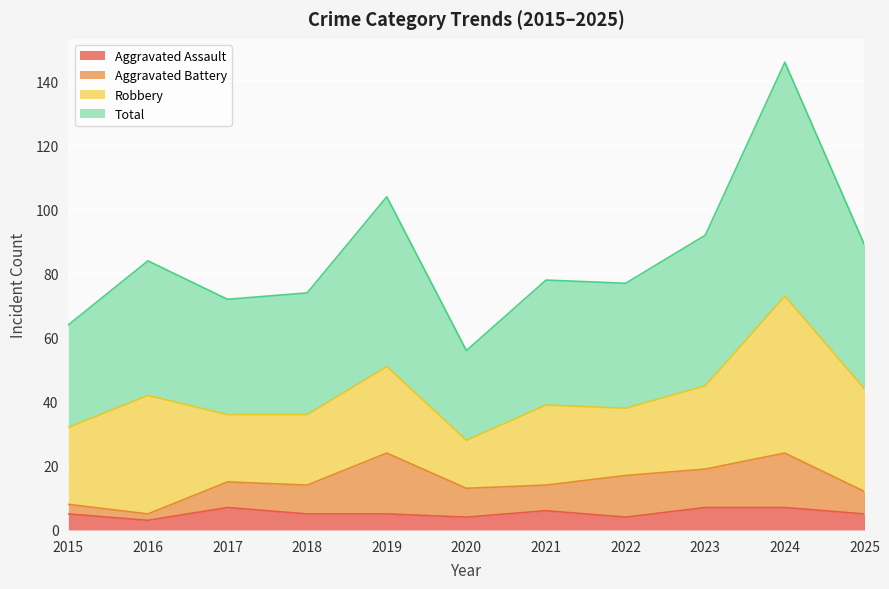

At which category does Aggravated Assault reach its first local valley?

2016